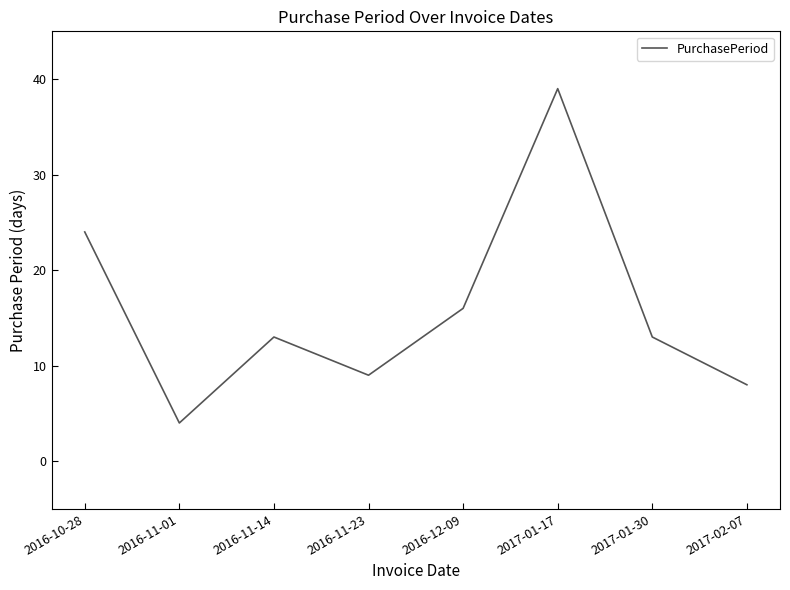

At which label is the value closest to 21?

2016-10-28